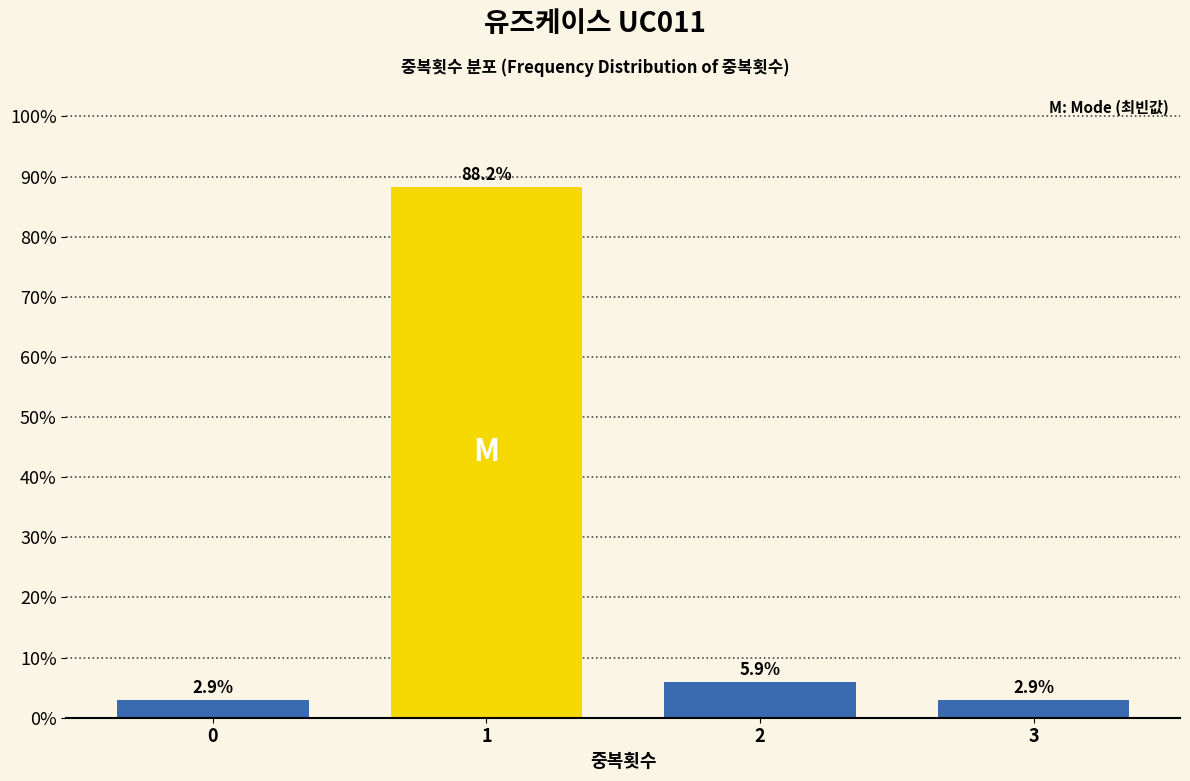

Reading right to left, list all the values displayed in this chart.

2.9	5.9	88.2	2.9